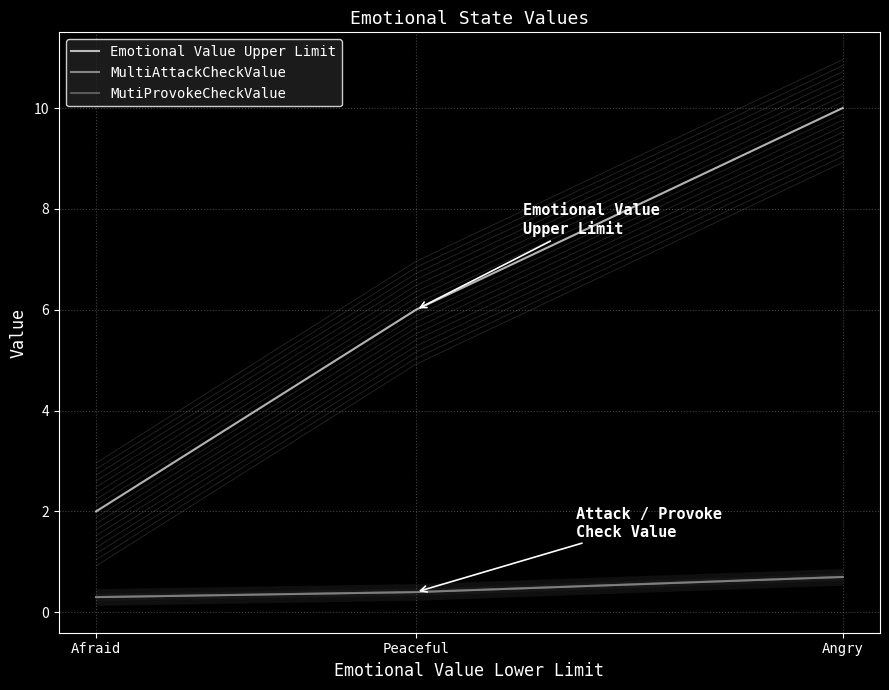

What is the minimum value for Emotional Value Upper Limit?

2.0